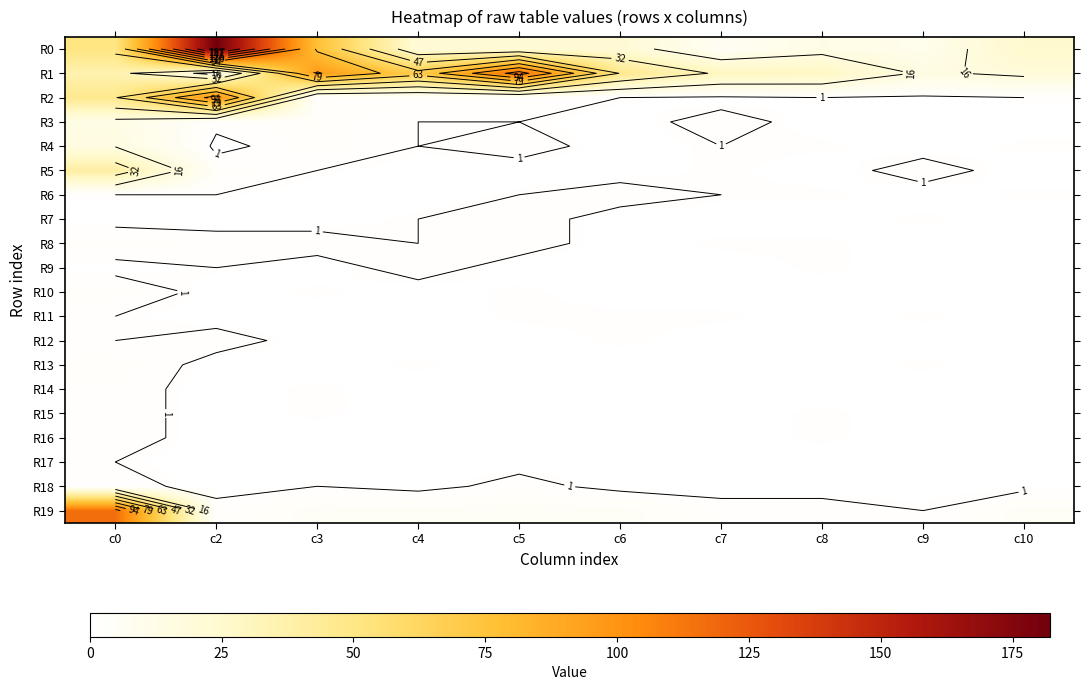

How many R6 values are between 0 and 1?

9